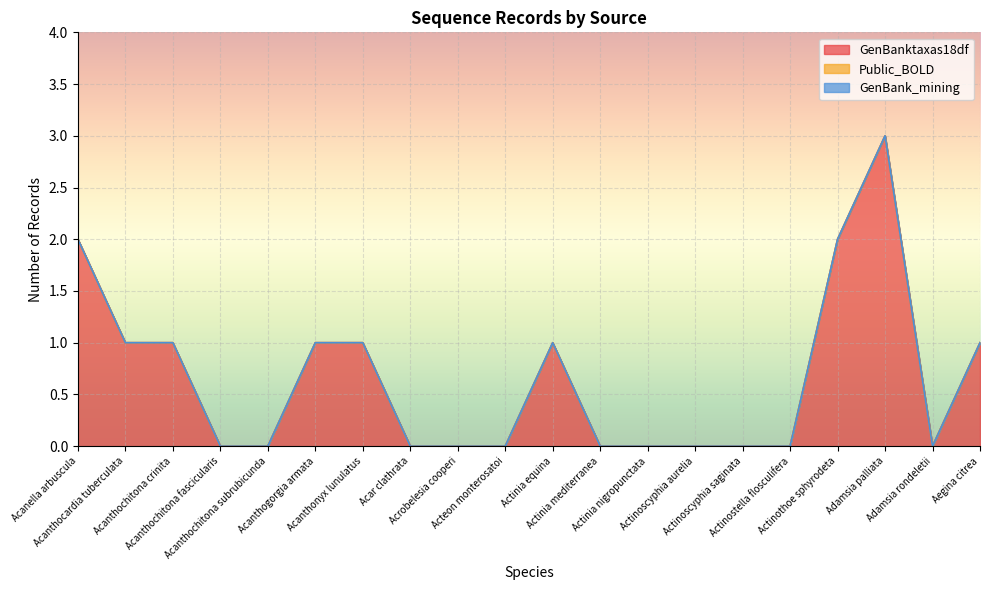

What is the label of the 15th point from the left?

Actinoscyphia saginata